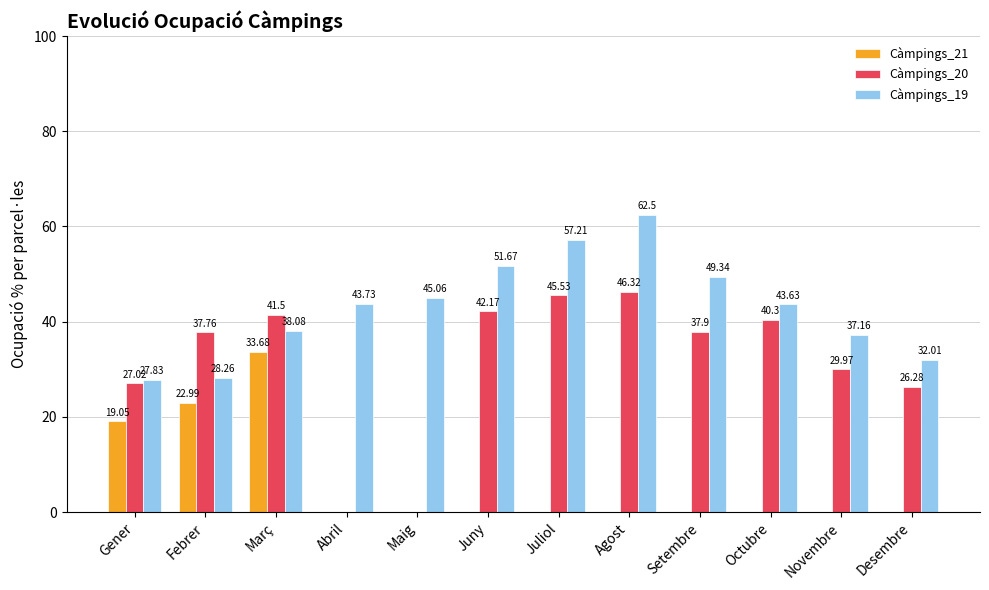

At which label is Càmpings_21 closest to 16?

Gener